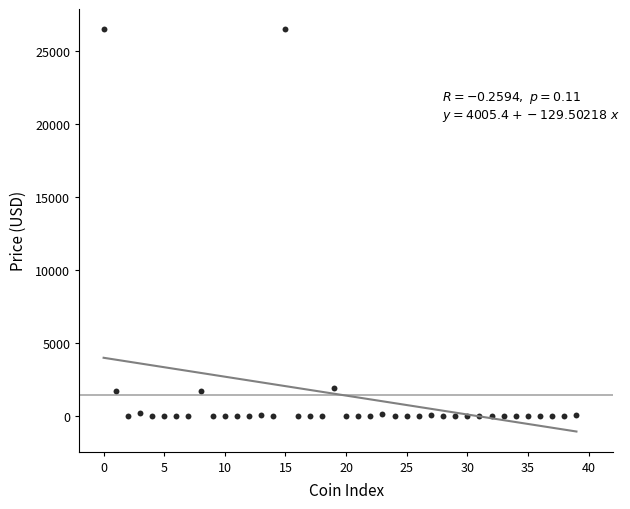

What is the range of Y values (max minus min)?

26513.8